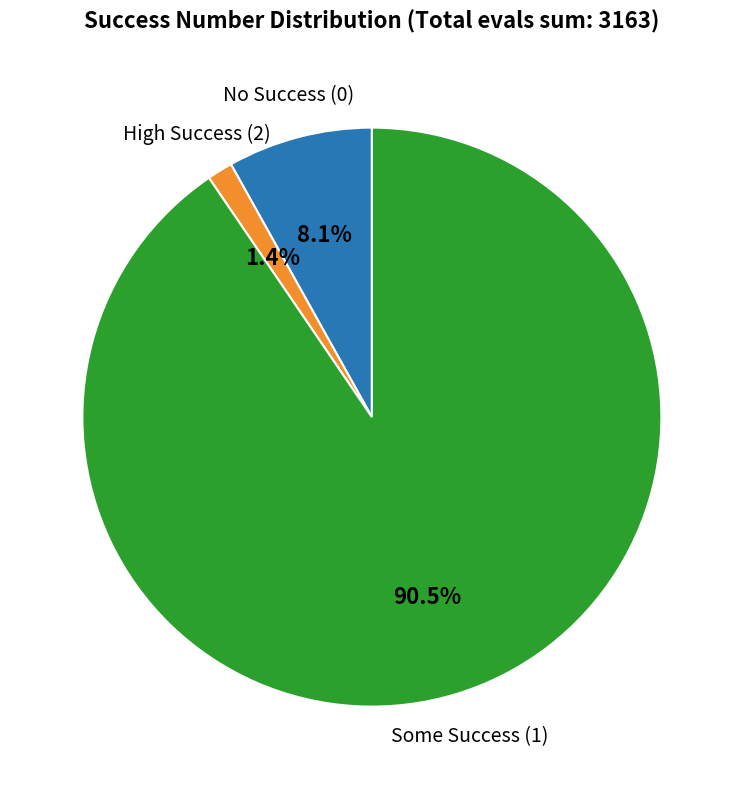

Does Some Success (1) account for over 50% of the chart?

Yes